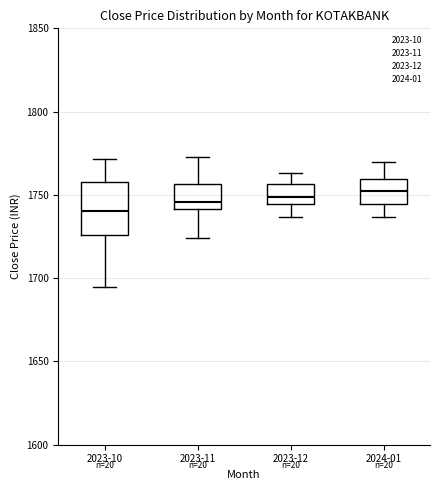

Reading left to right, transcribe this box plot: for each box, give where its median line is, the range the box spans, and where its two whiskers end, as read against the y-axis. The values are not printed on the chart, so give them approximately, as read against the axis.

2023-10: median 1740, box 1725 to 1760, whiskers 1695 to 1770
2023-11: median 1745, box 1740 to 1755, whiskers 1725 to 1775
2023-12: median 1750, box 1745 to 1755, whiskers 1735 to 1765
2024-01: median 1755, box 1745 to 1760, whiskers 1735 to 1770